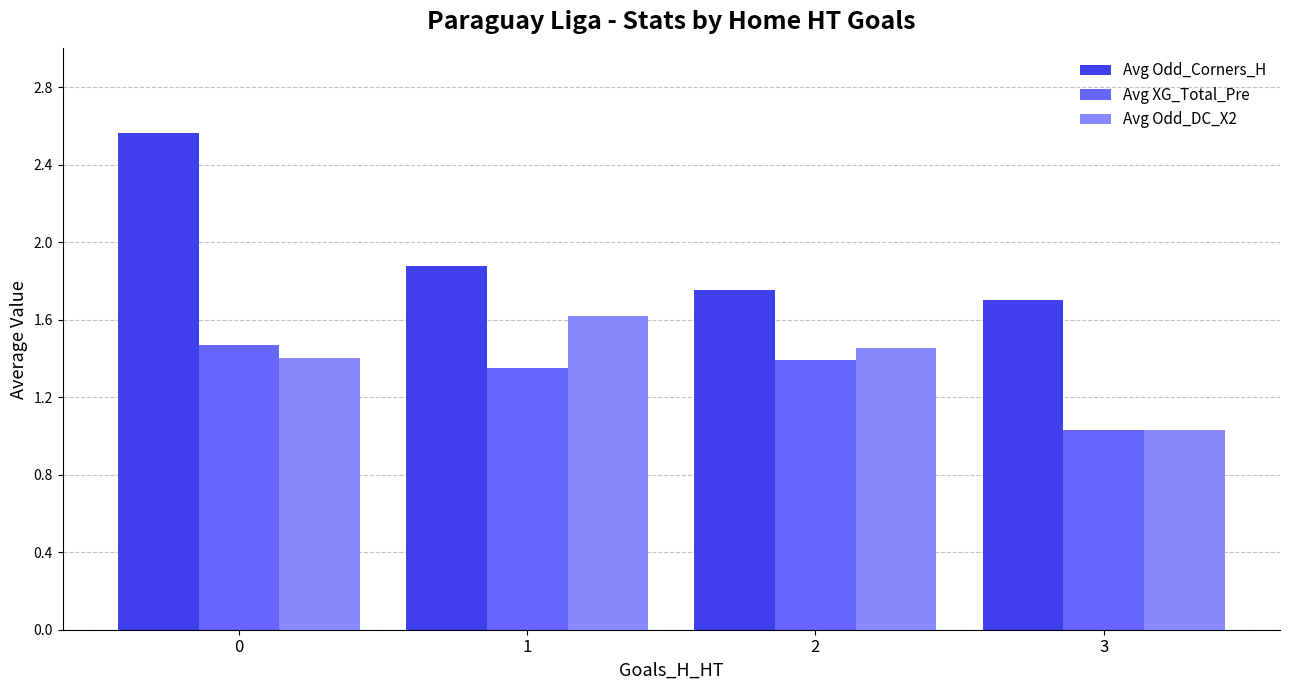

List the labels in order of Avg Odd_Corners_H value, largest first.

0, 1, 2, 3